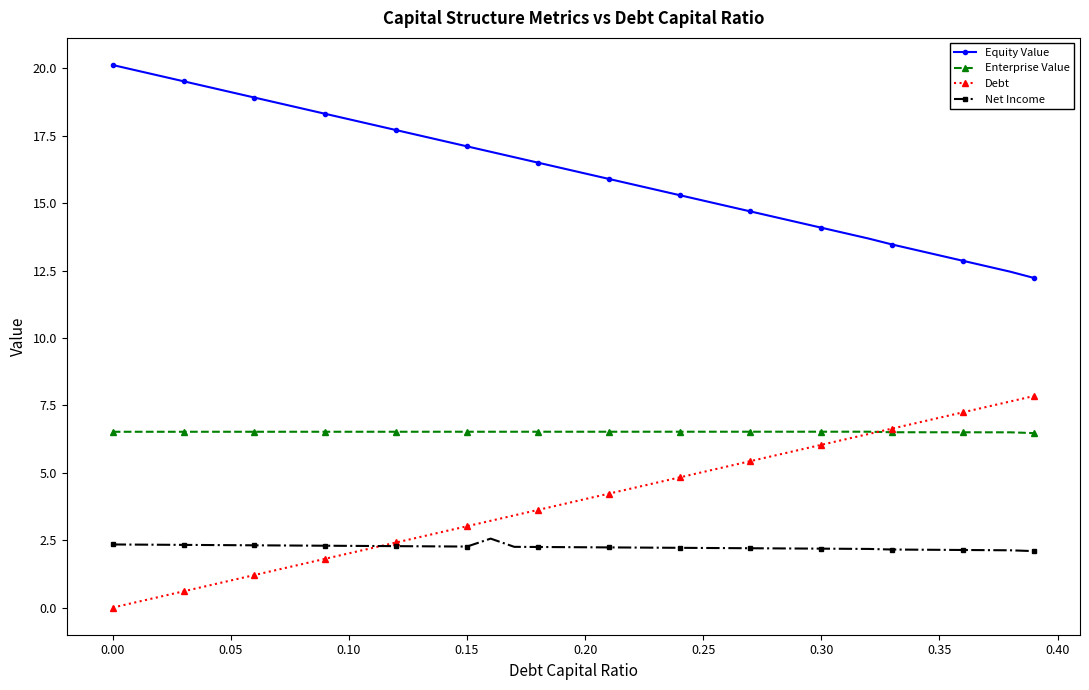

What is the minimum value for Net Income?

2.1